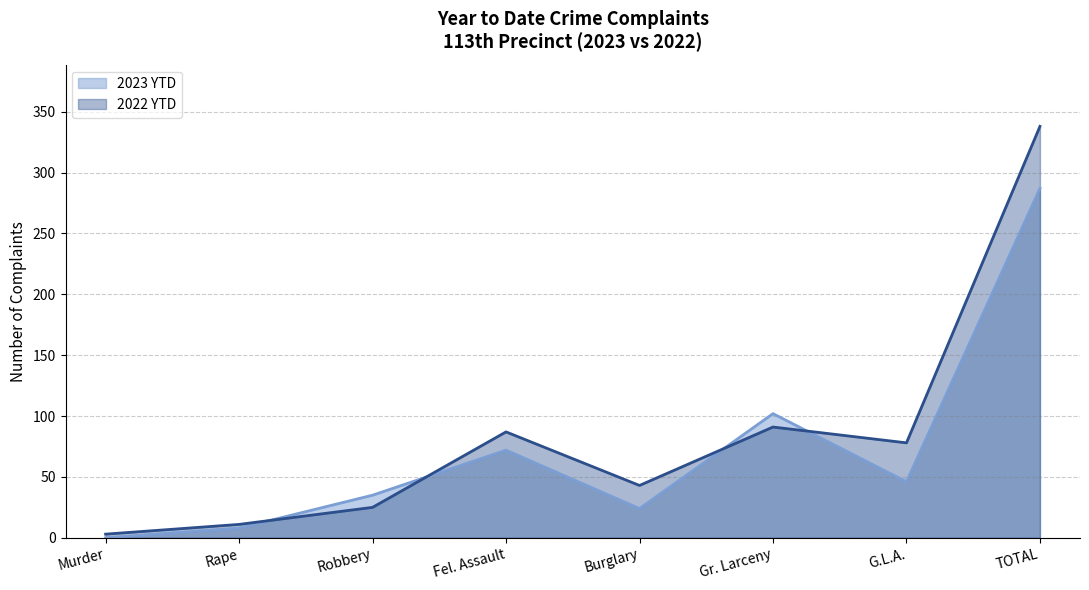

What is the difference between the second highest and minimum values in the 2022 YTD series?

88